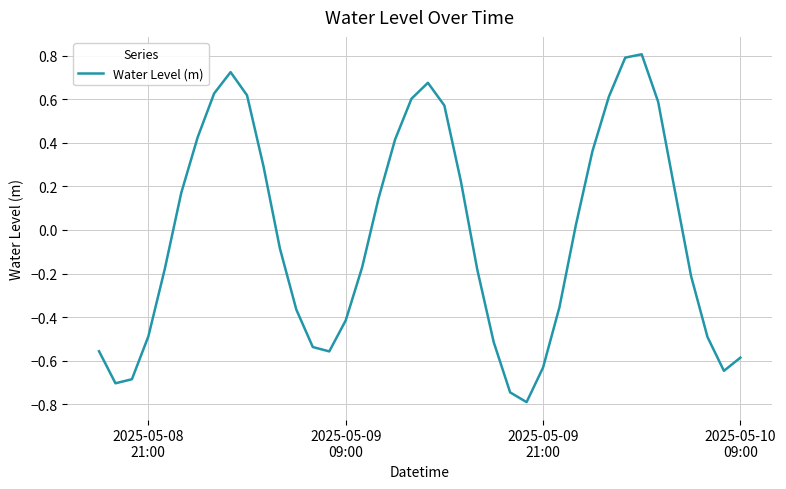

What is the difference between the maximum and minimum values?

1.6